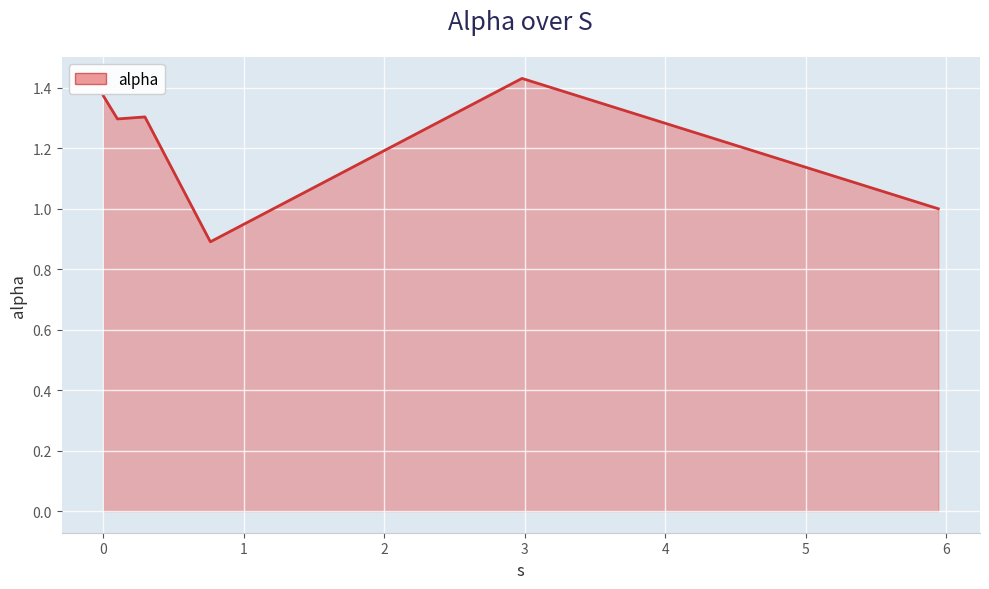

True or false: there are more than 2 points higher than both neighbors.

False